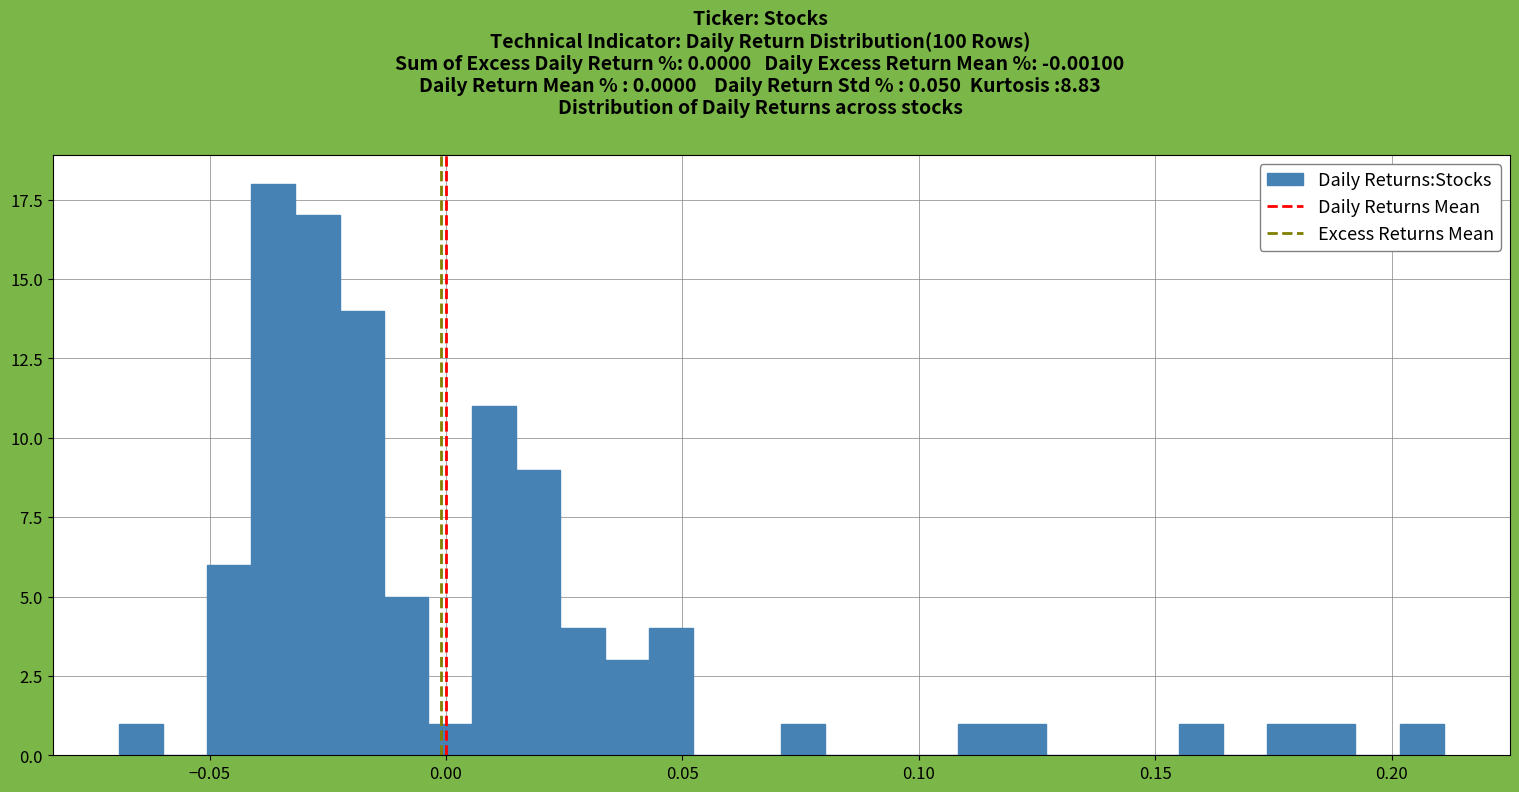

Around what value on the x-axis is the tallest bar? Give the approximate position of its centre, as read against the axis.

-0.035